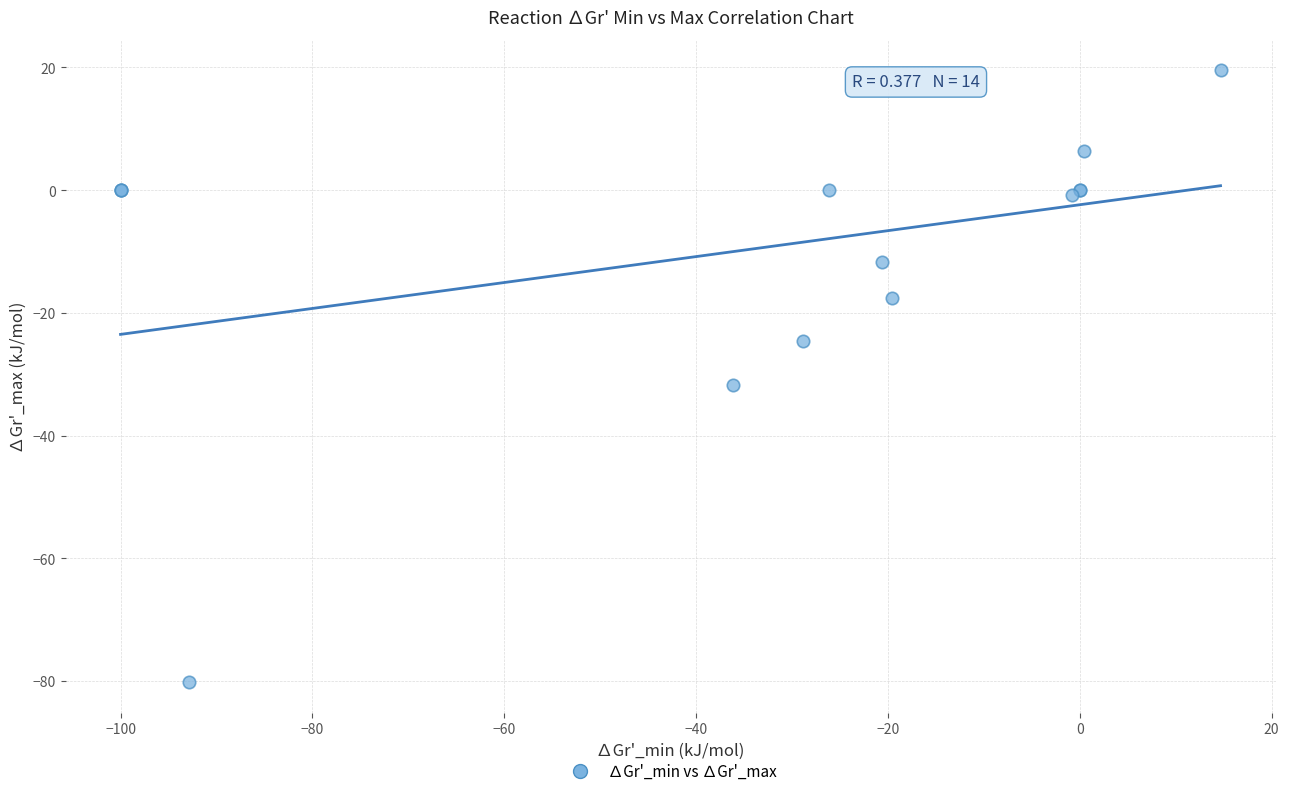

What Y value in the scatter plot is closest to -30?

-31.8